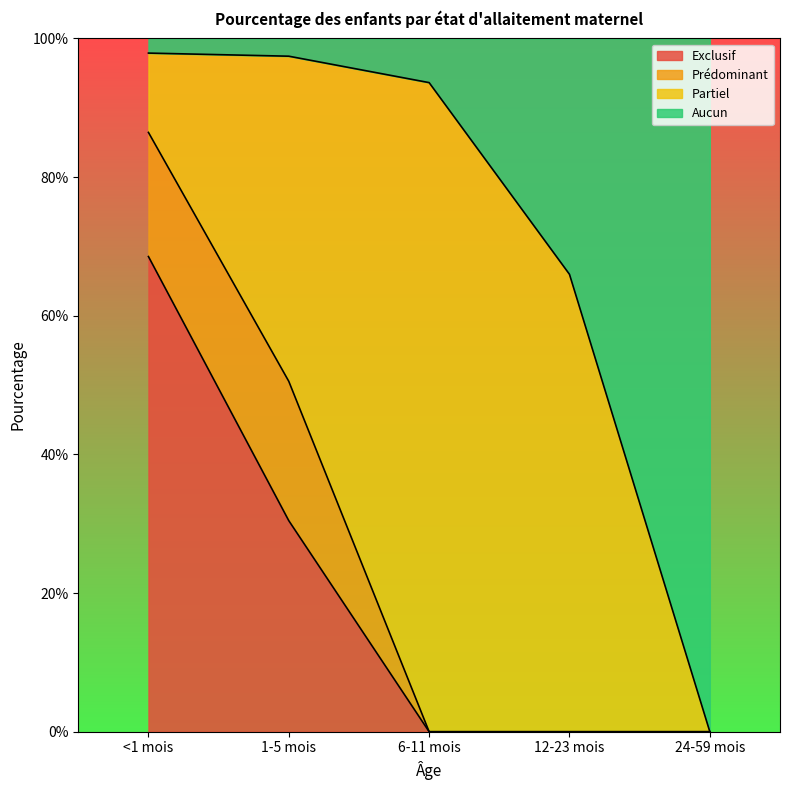

What is the maximum value for Exclusif?

0.7